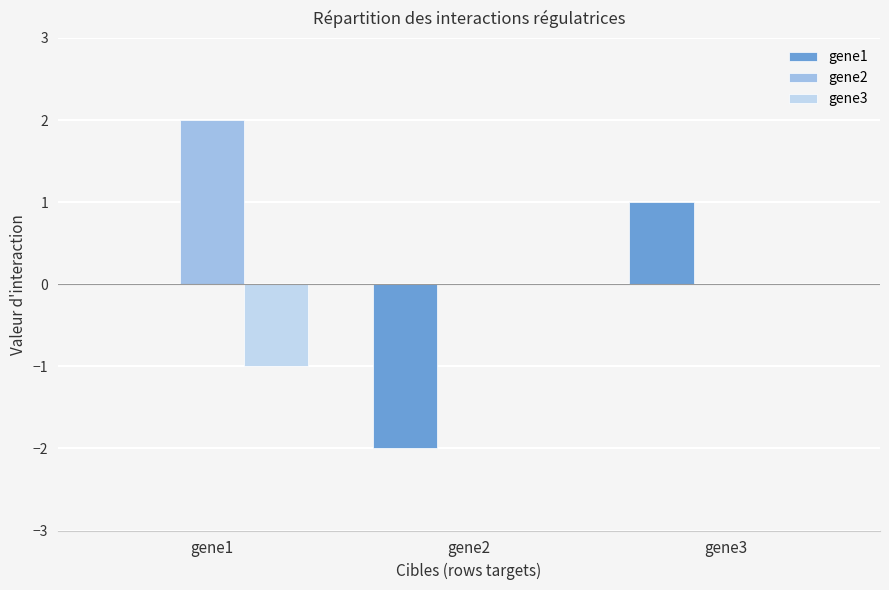

Between gene2 and gene3, which series saw the biggest shift?

gene1